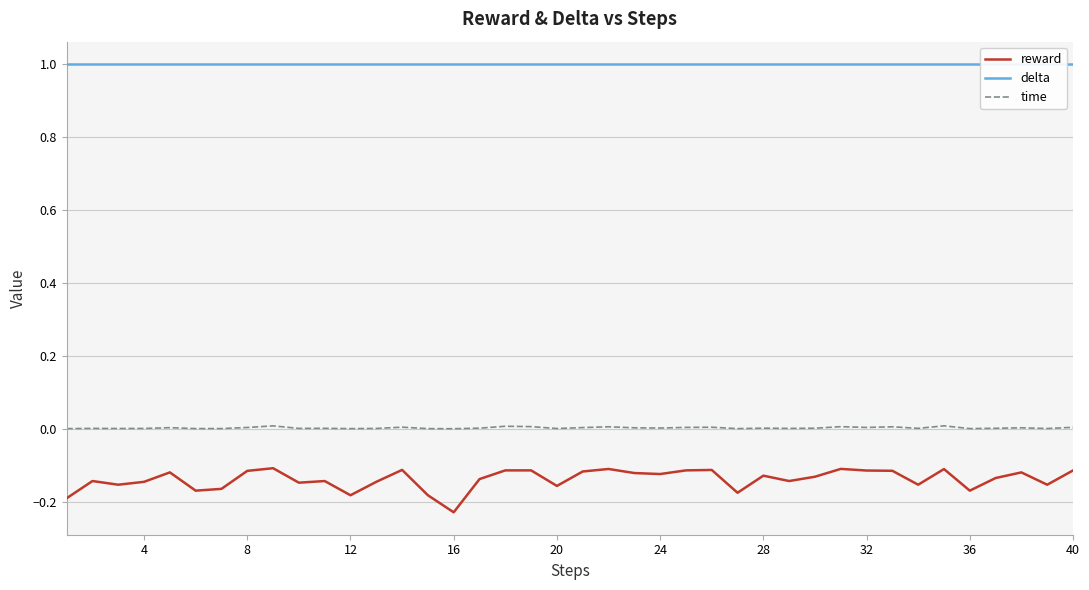

True or false: time and reward cross at least once.

False